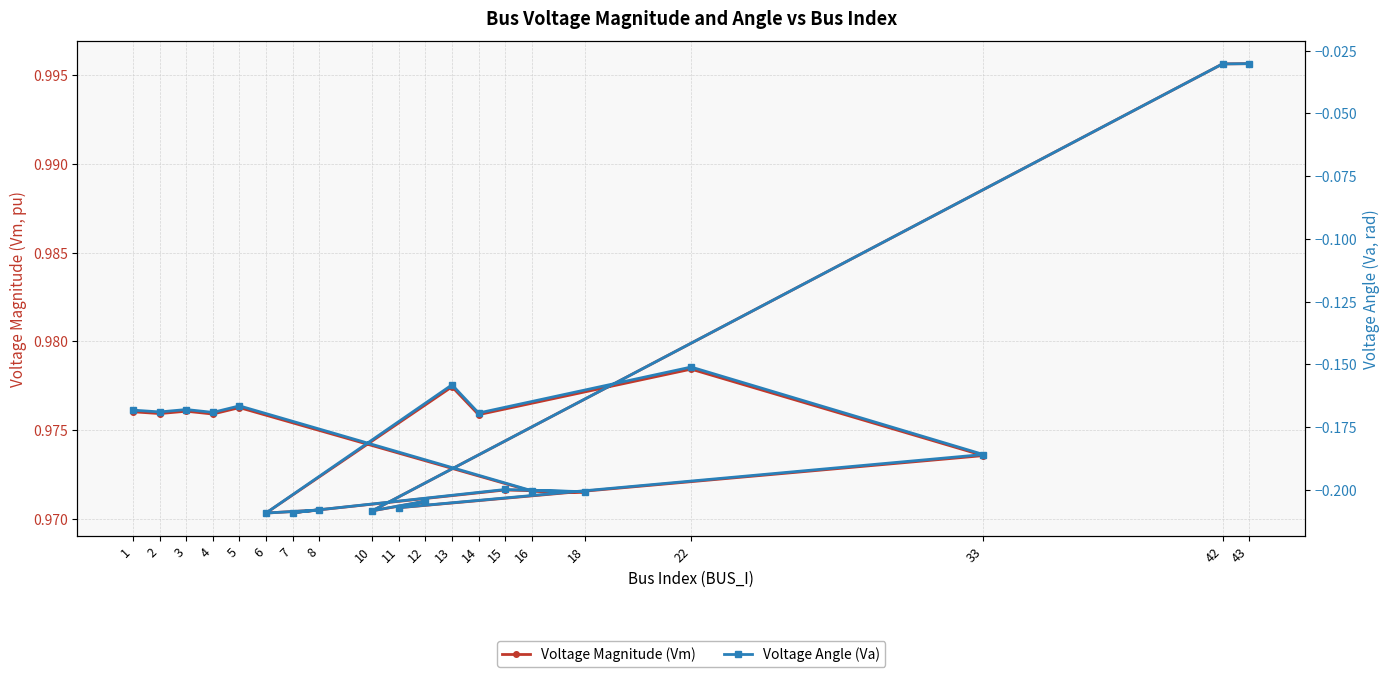

Rank the series by their average value, from lowest to highest.

Voltage Angle (Va), Voltage Magnitude (Vm)